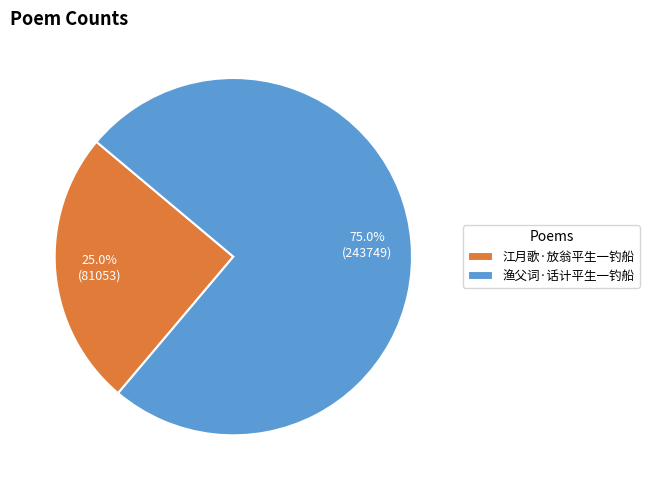

Count the number of slices in the pie.

2